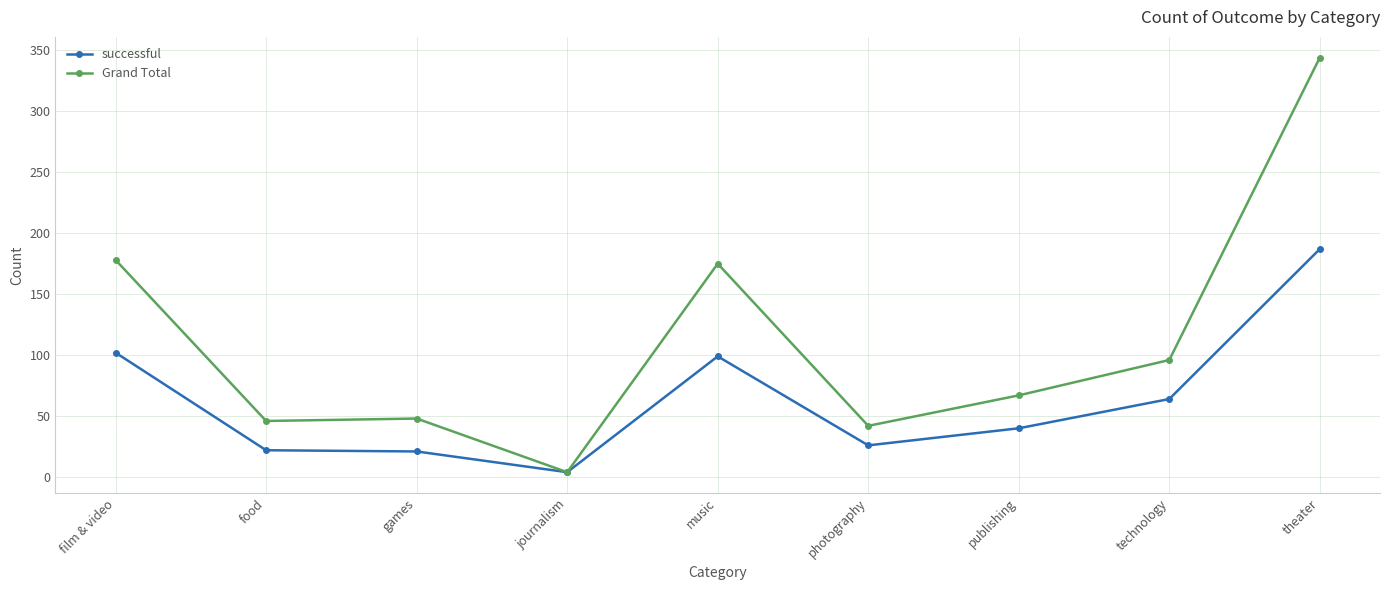

The value of successful at film & video is 172. True or false?

False